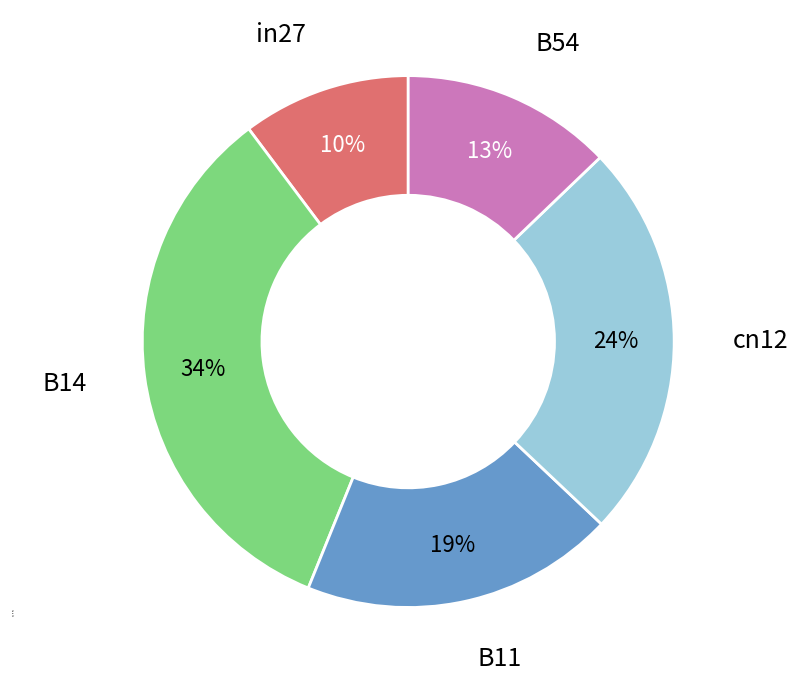

To the nearest percent, what percentage of the pie is B11?

19%